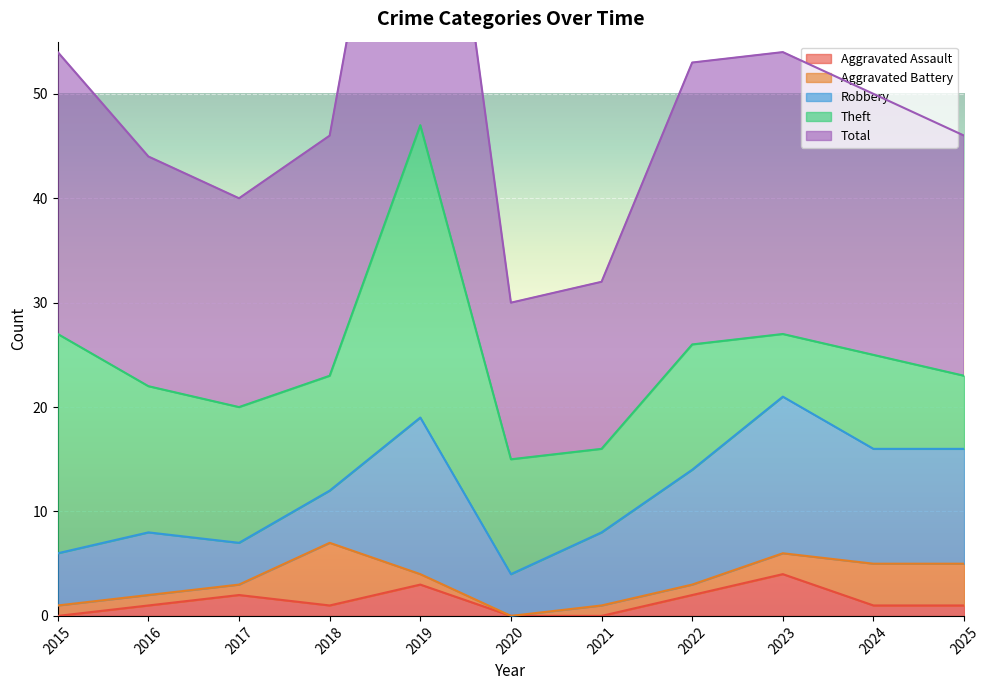

How many lines are shown in the chart?

5